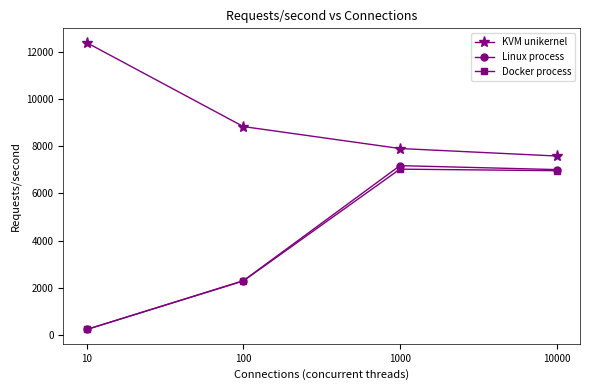

Which label corresponds to the largest value in the chart?

10